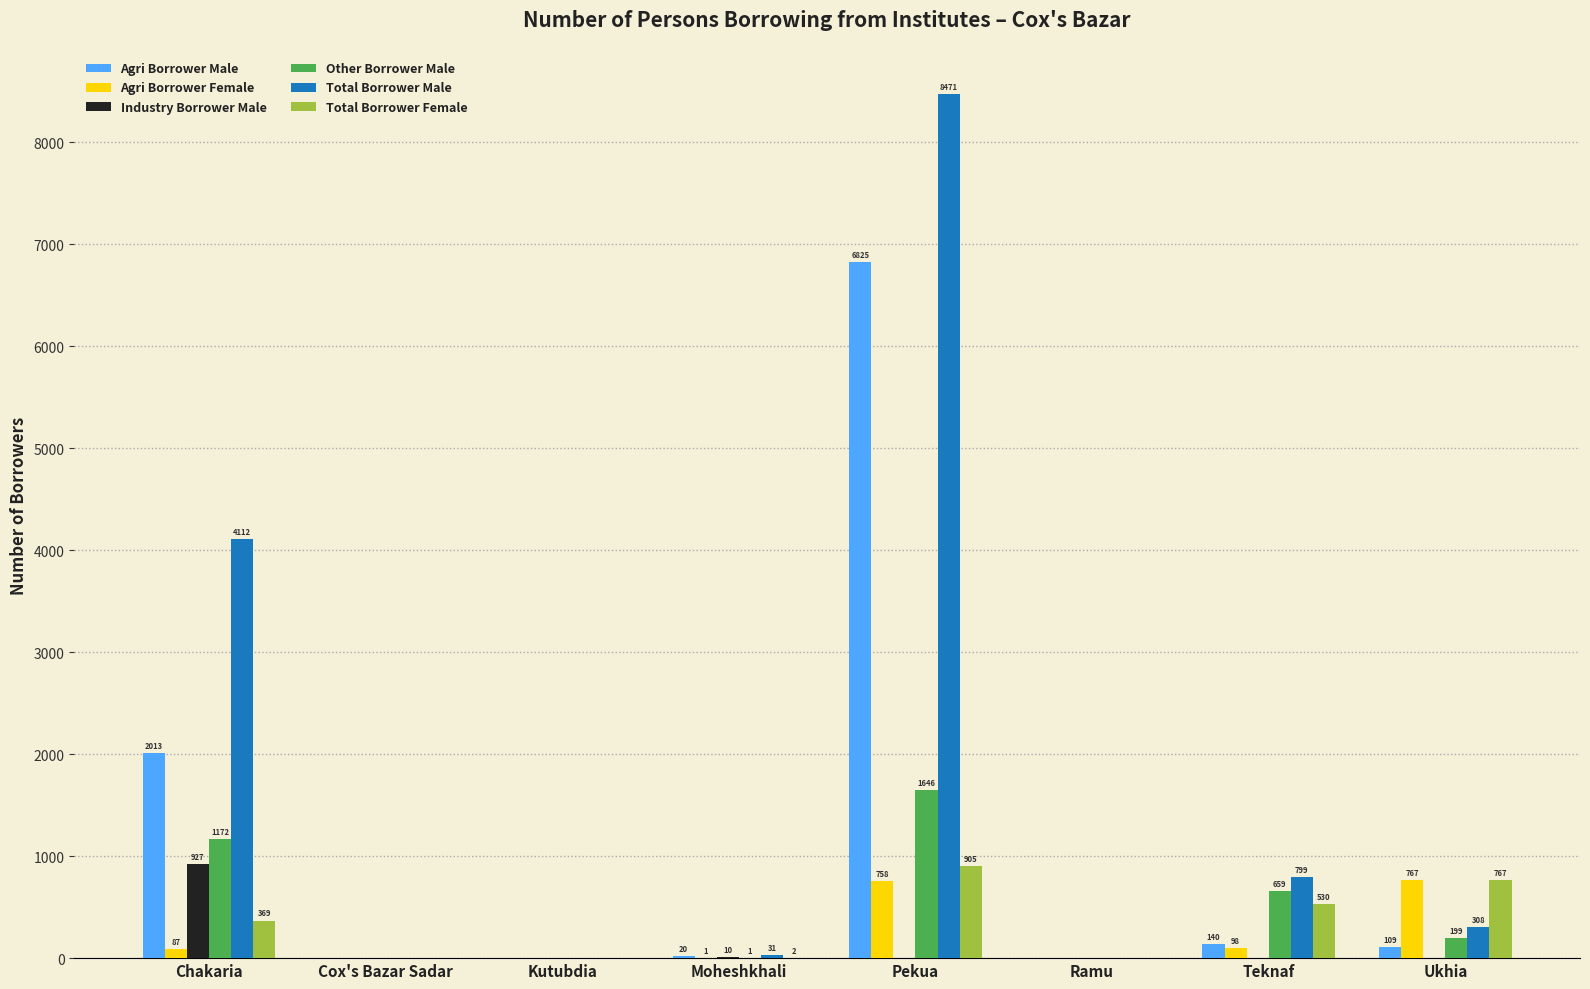

At which label does Agri Borrower Male first exceed 109?

Chakaria